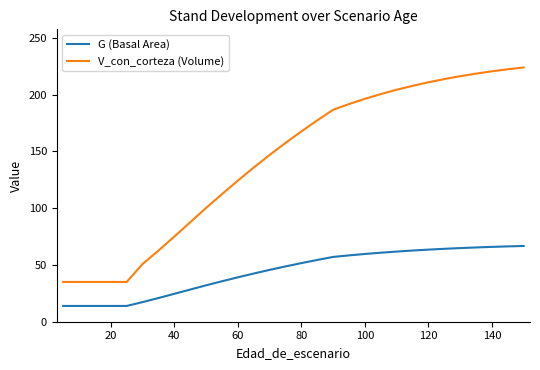

List the series in order of their peak value, highest first.

V_con_corteza (Volume), G (Basal Area)